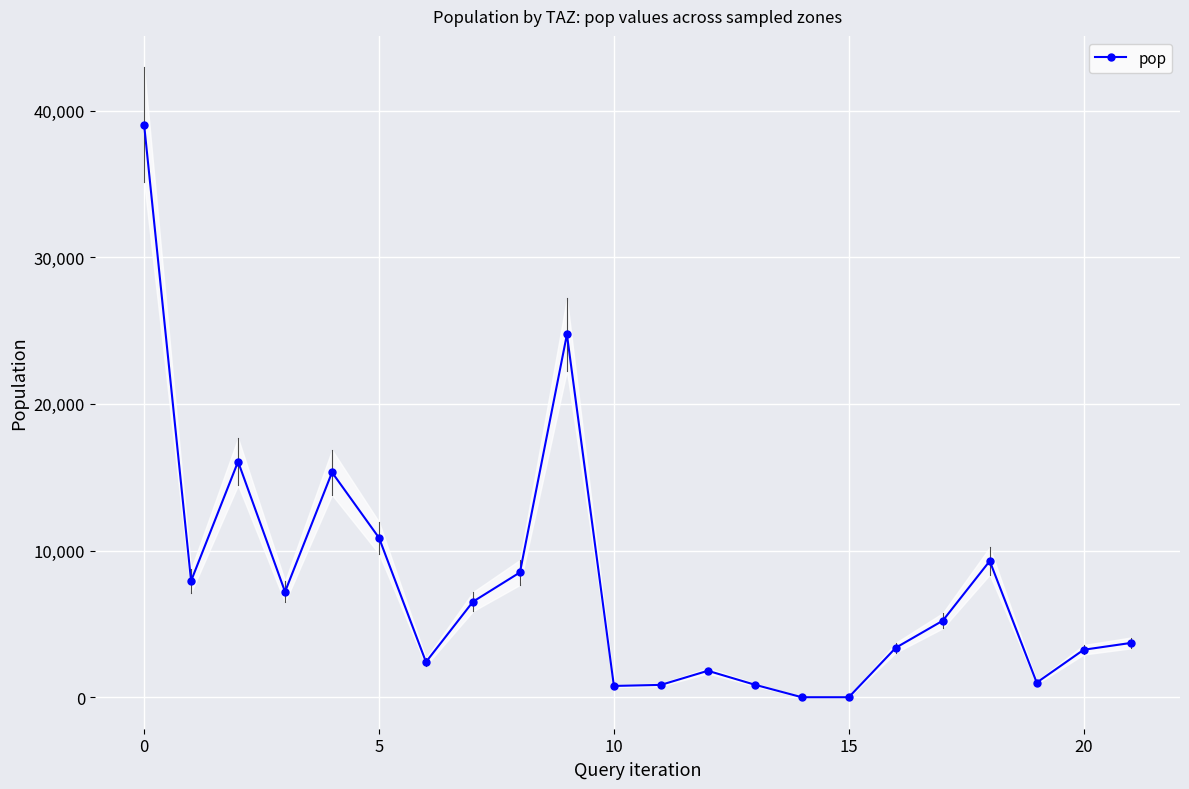

True or false: the data has more than 2 interior local peaks.

True